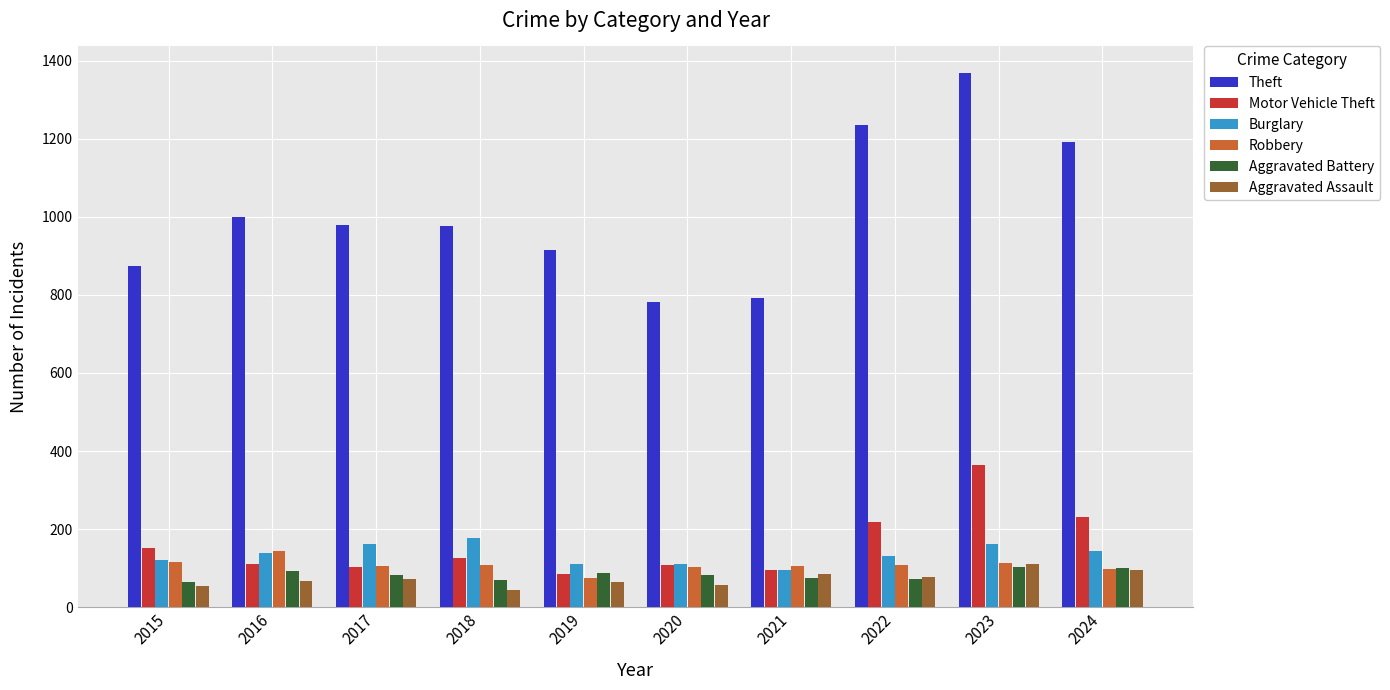

What is the value of the Aggravated Battery bar at the 2nd from the left?

93